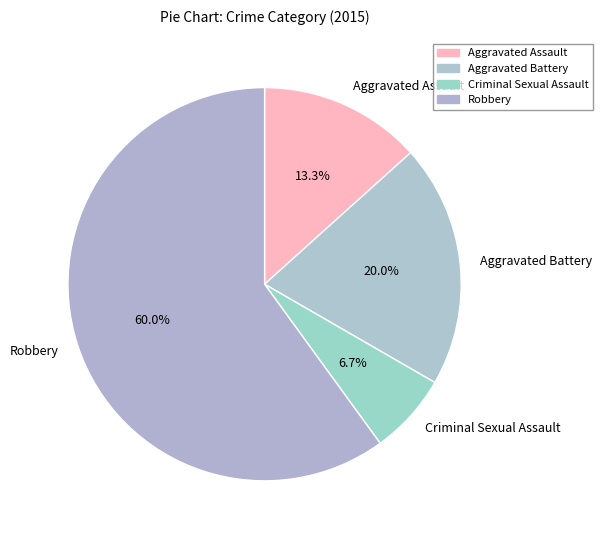

Does Robbery represent more than half of the total?

Yes